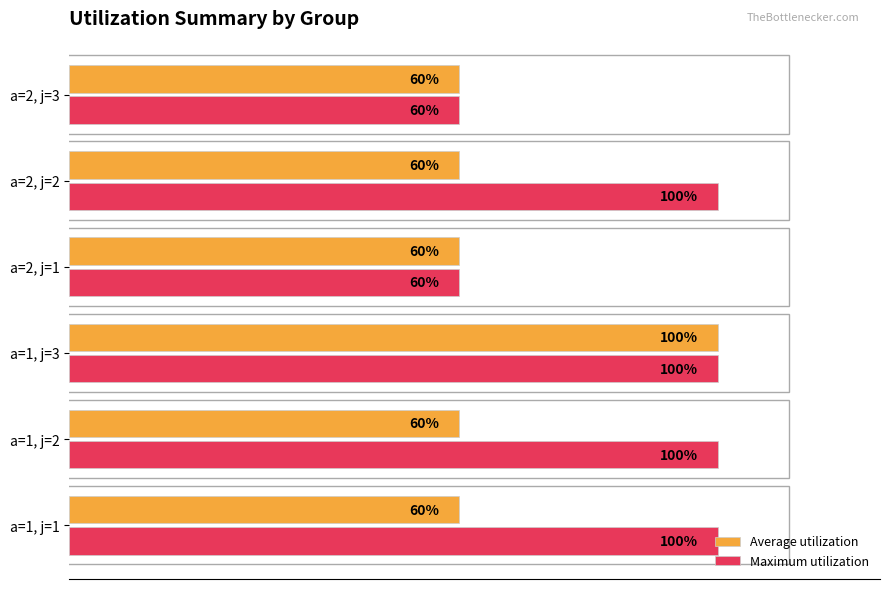

What are all the series names shown in the legend?

Average utilization, Maximum utilization